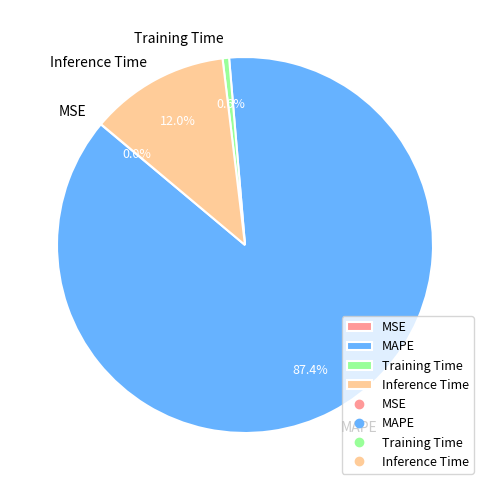

To the nearest percent, what is the difference between the largest and smallest slice percentages?

87%